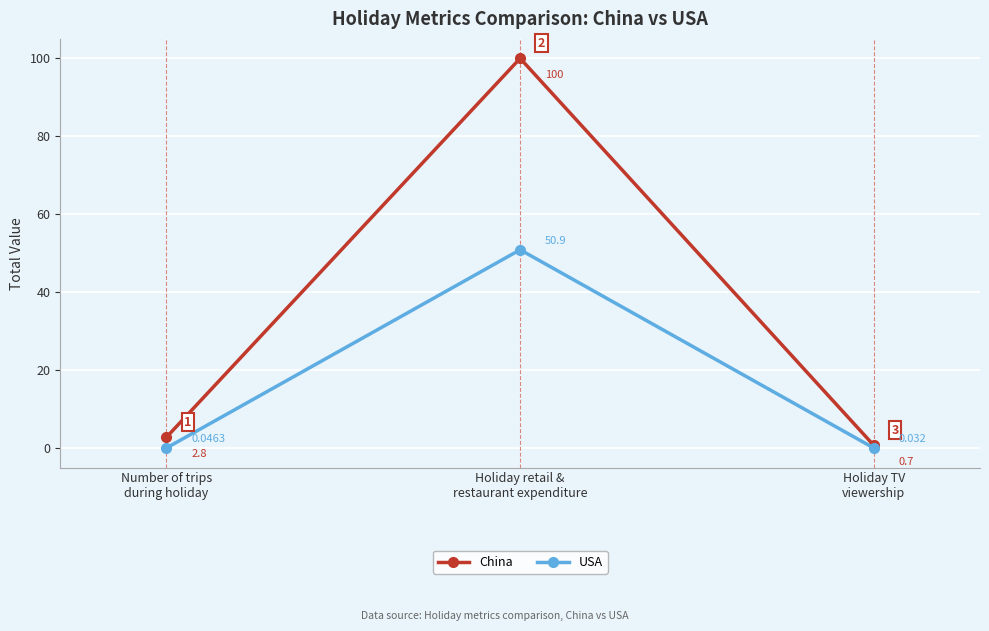

At which label is China closest to 50?

Number of trips
during holiday